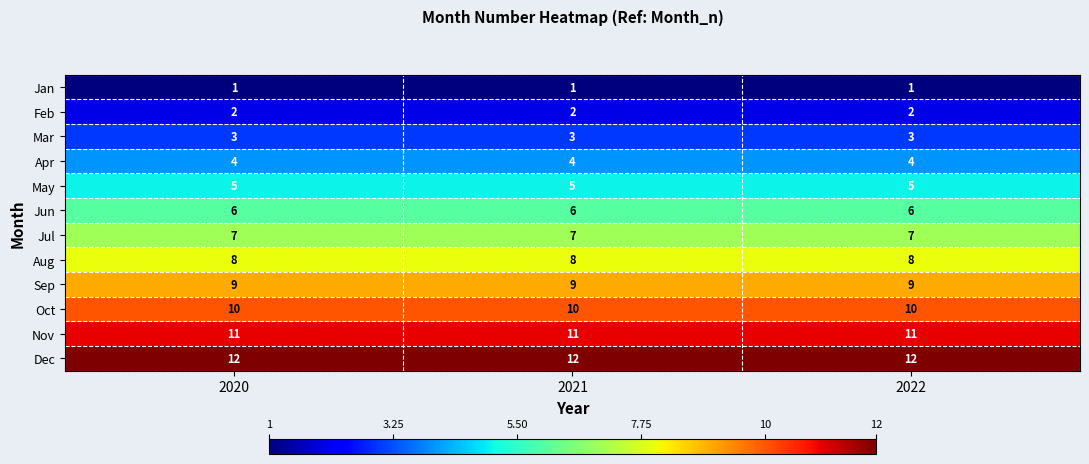

What is the total value across all series at 2021?

78